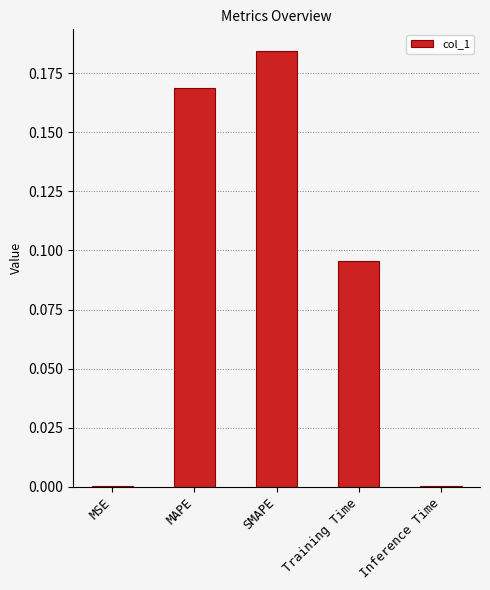

What is the sum of all values?

0.4